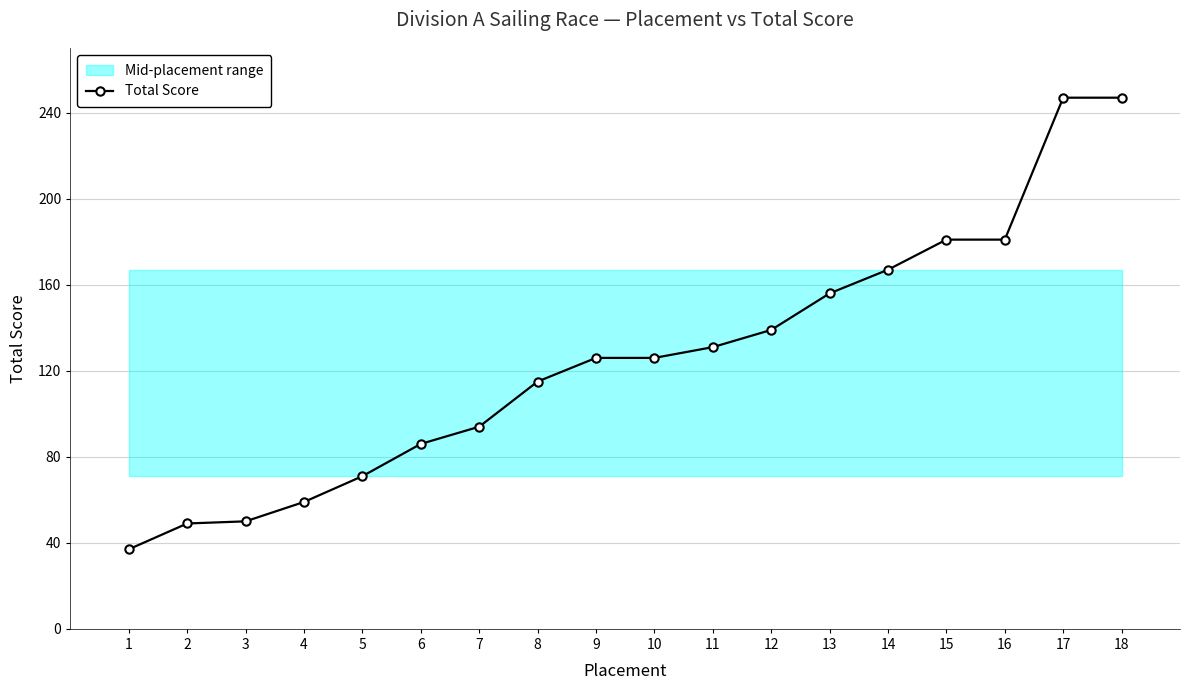

Which label corresponds to the largest value in the chart?

17